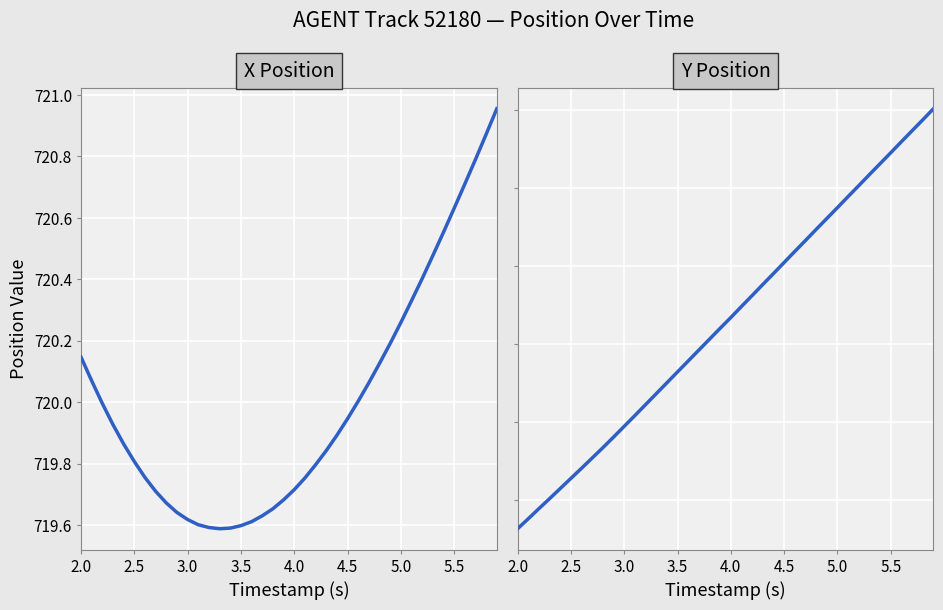

Where does the Y series first go above 1121?

4.0